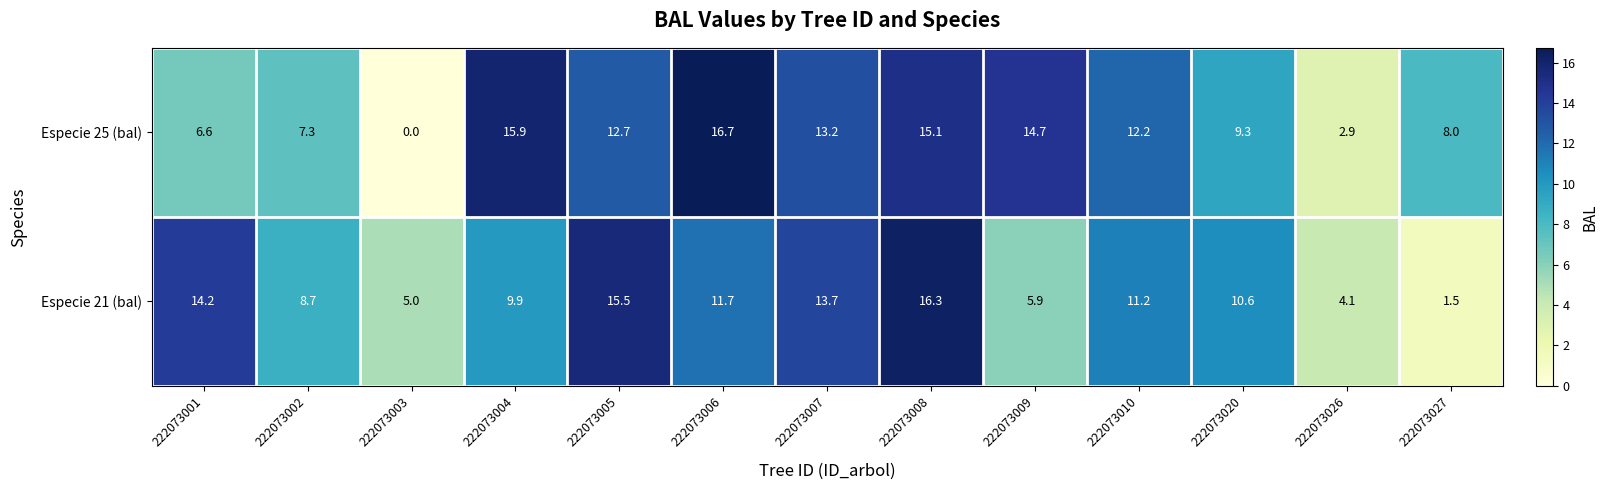

At which label does Especie 21 (bal) reach its minimum?

222073027